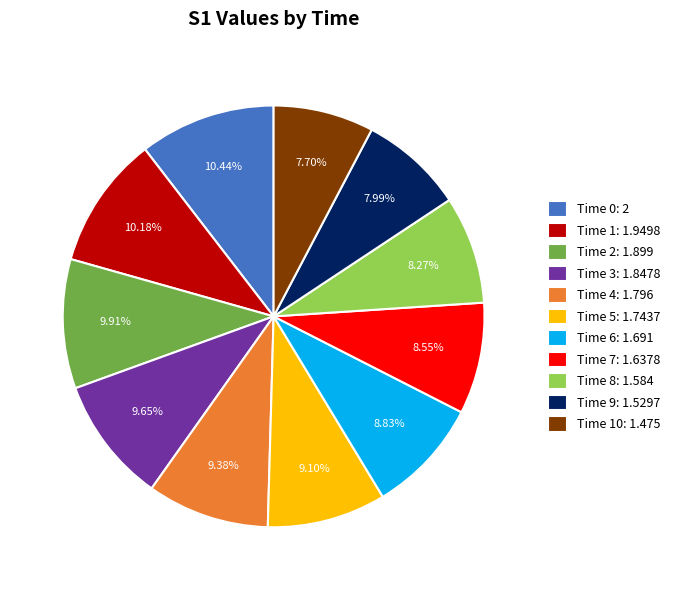

Combined, do Time 1: 1.9498 and Time 5: 1.7437 account for over 50%?

No